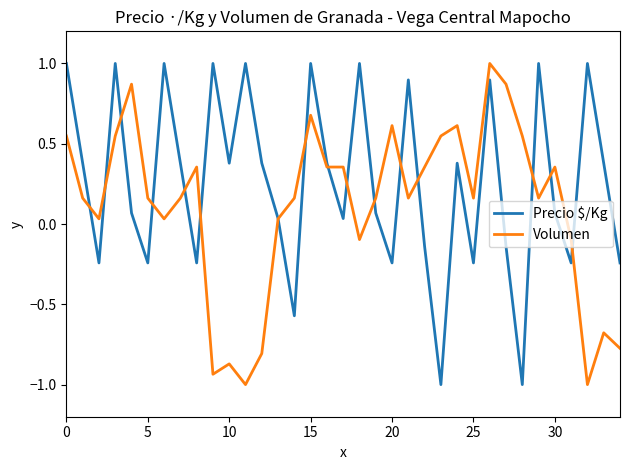

Which series has the largest total across all categories?

Precio $/Kg